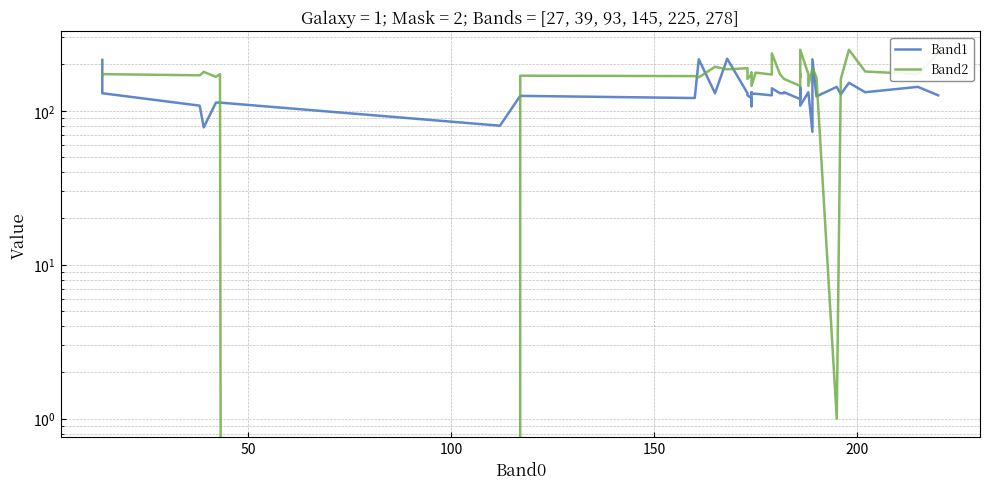

How many times do Band1 and Band2 cross each other?

11